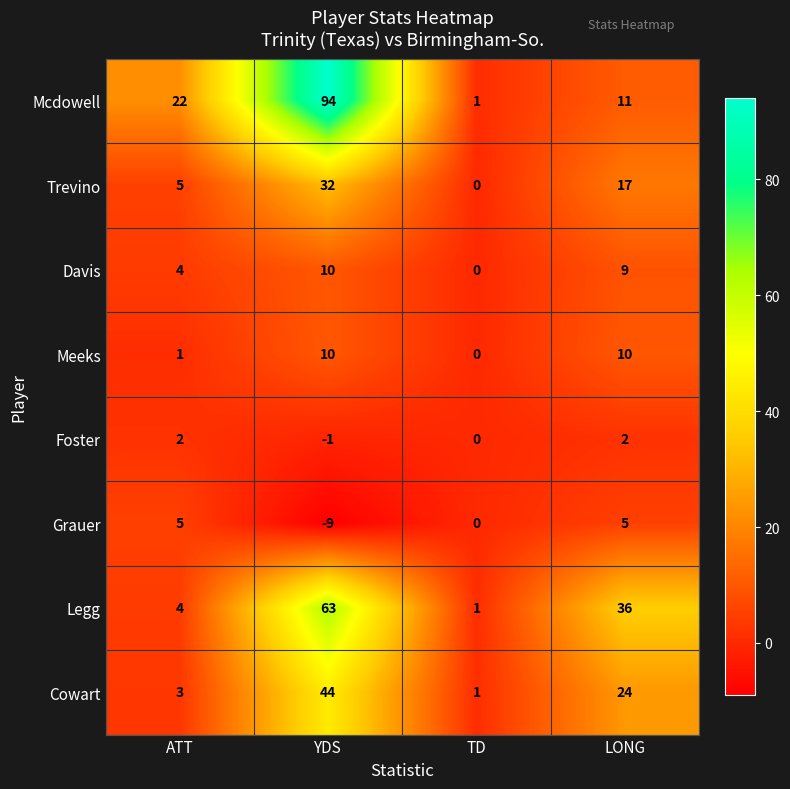

True or false: Meeks has a value of 0 at TD.

True